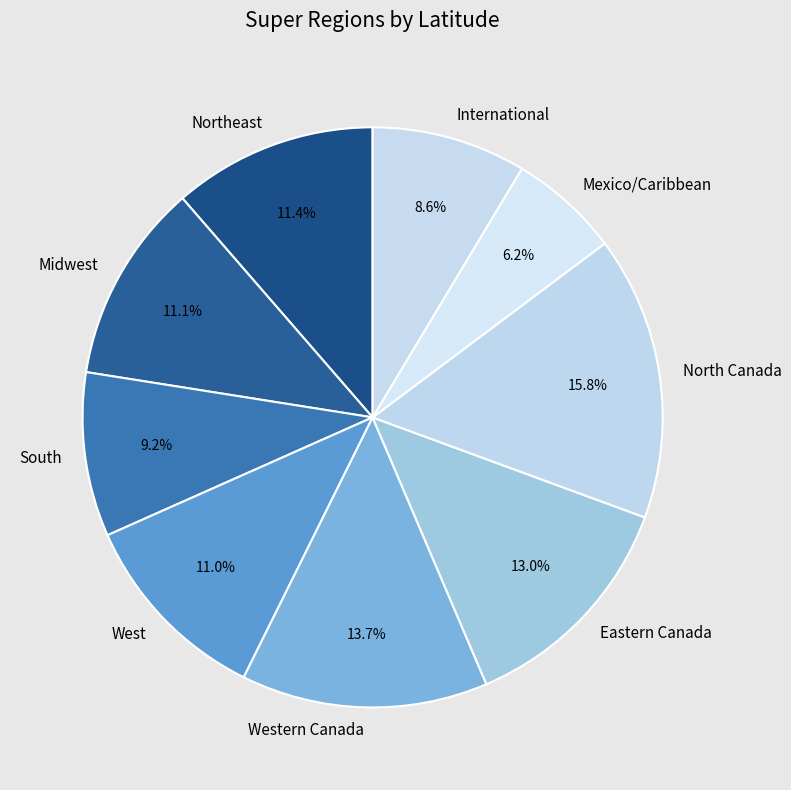

Is it true that North Canada is 16% of the pie?

True